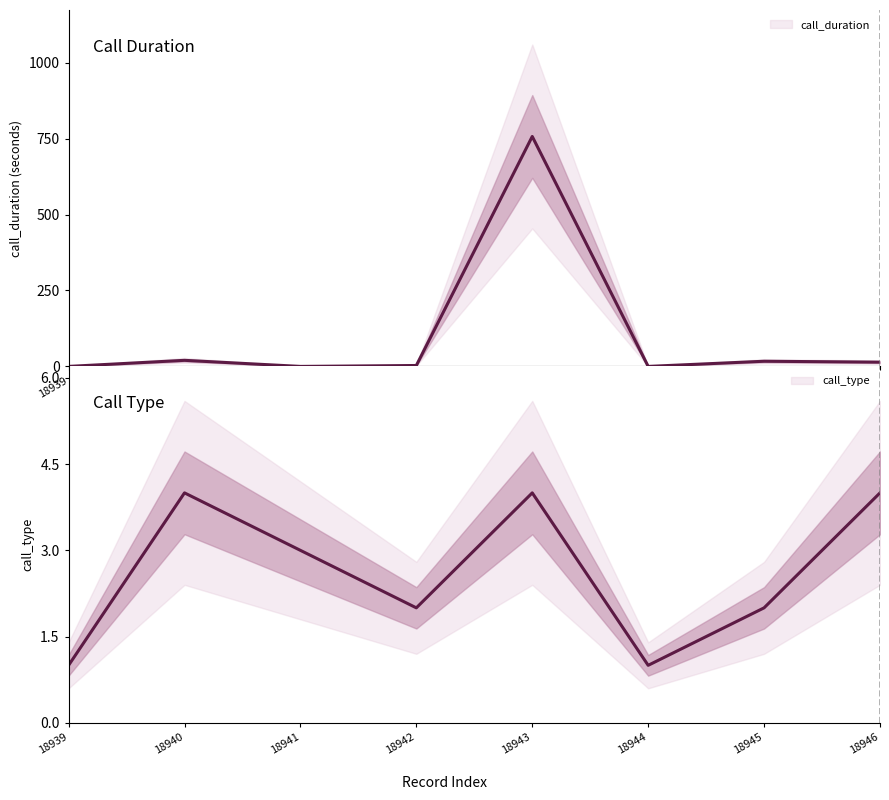

At which category does call_type reach its first local peak?

18940